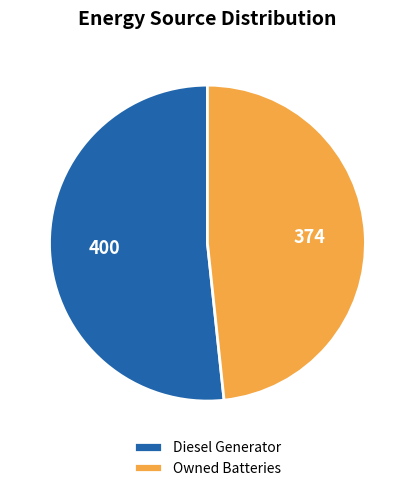

Which category has the smallest portion of the pie?

Owned Batteries